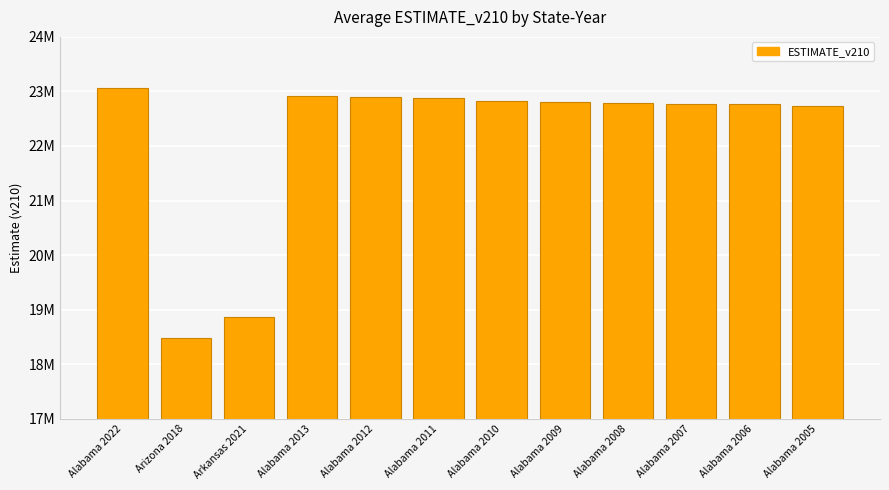

Reading left to right, transcribe all the data shown in this chart.

23064349.8	18477577.8	18866902.1	22911038.7	22902906.8	22877296.3	22827075.0	22810240.7	22789276.0	22771325.3	22773106.0	22734845.4